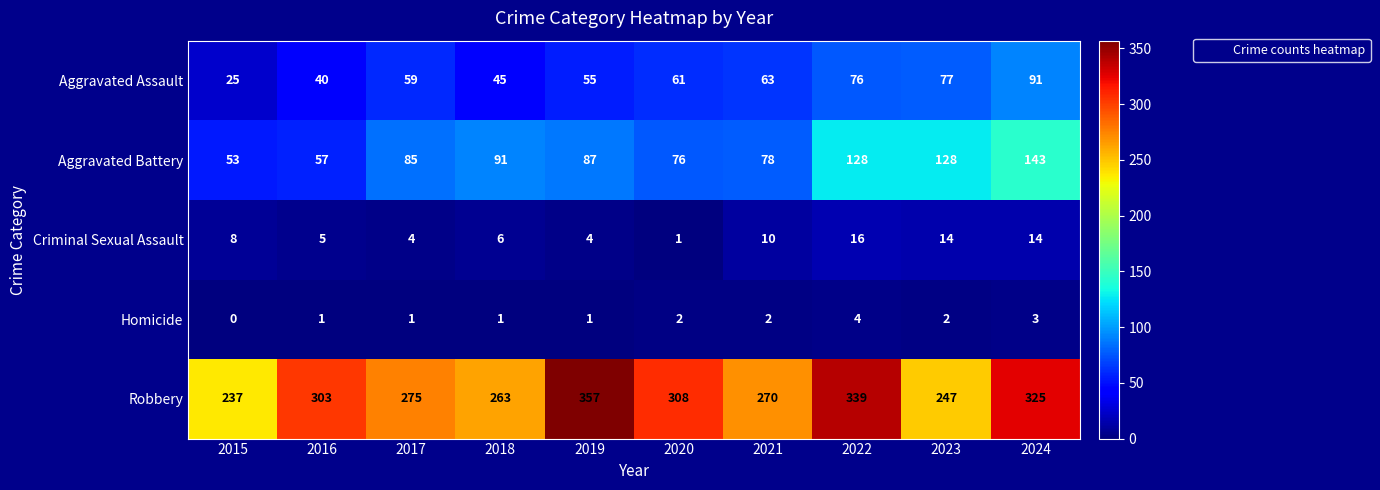

At which category is the sum across all series the highest?

2024